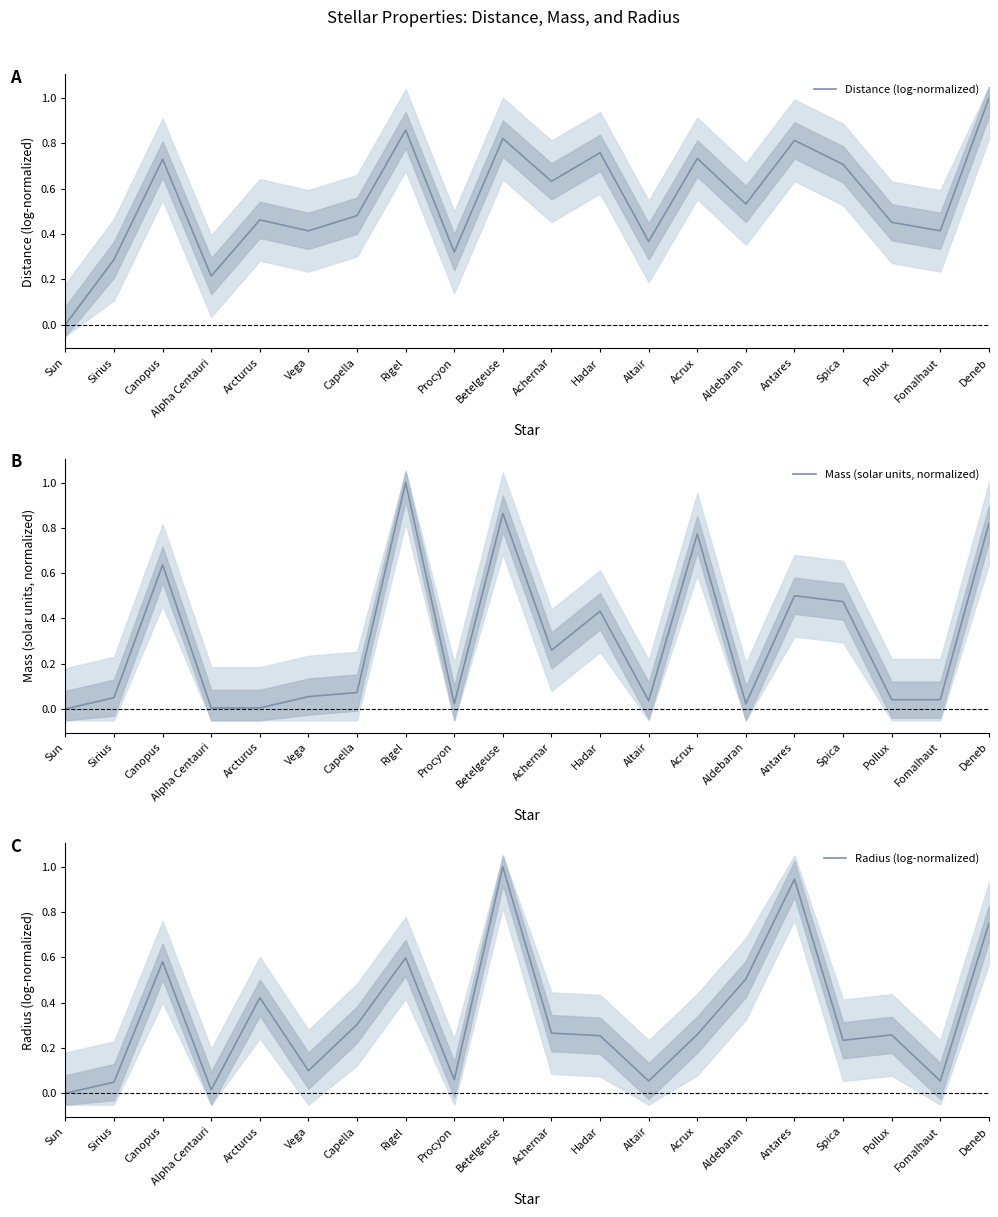

At which category does the chart reach its minimum across all series?

Sun